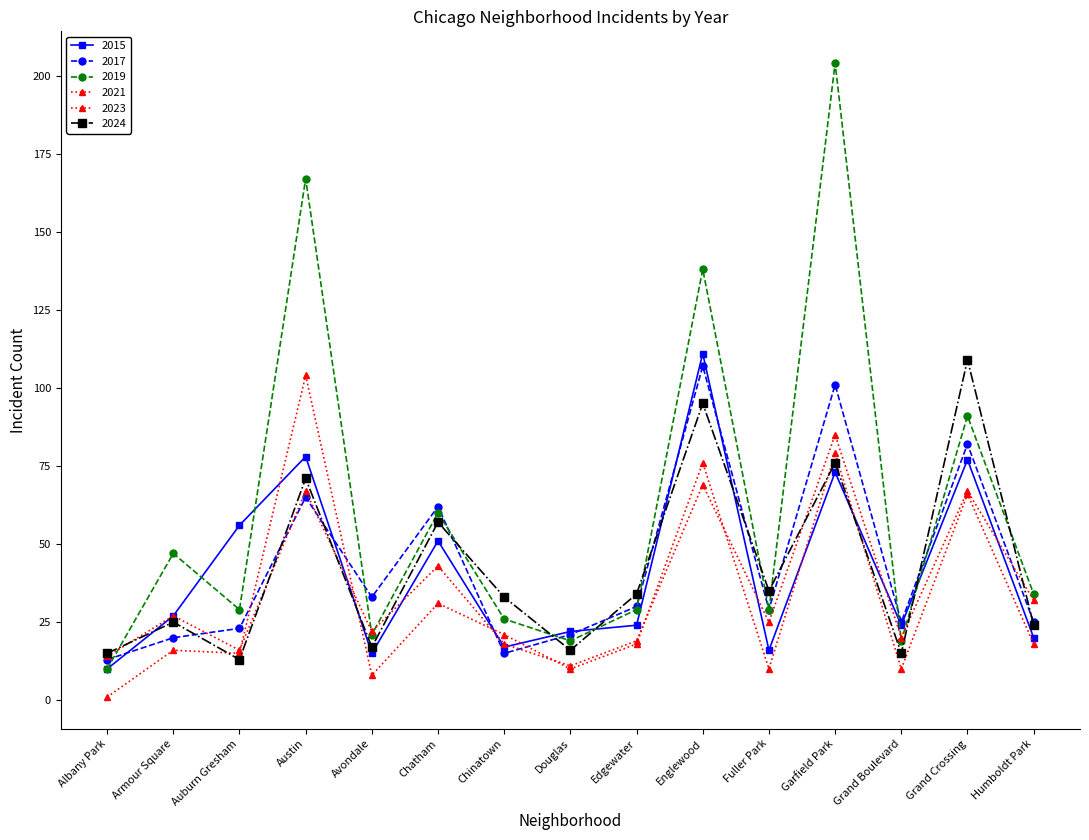

How many categories are shown in the chart?

15